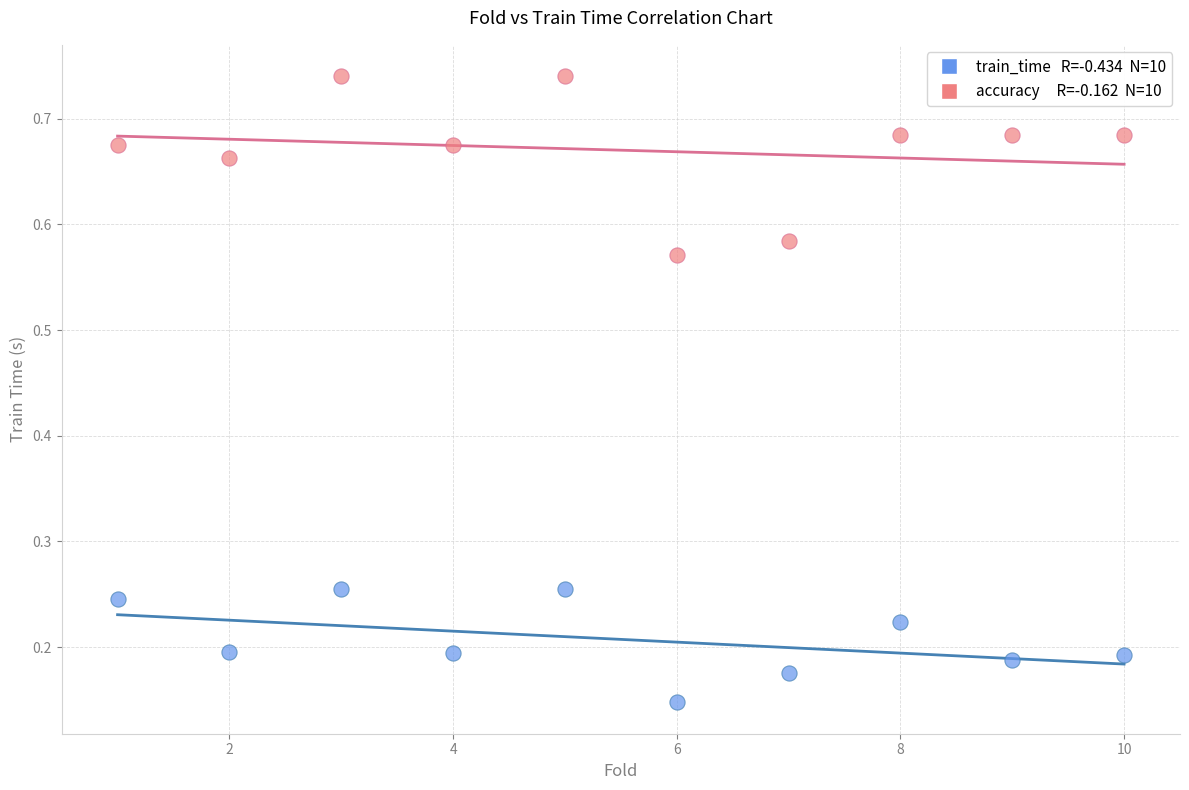

Across all data points, what is the range of X values (max minus min)?

9.0